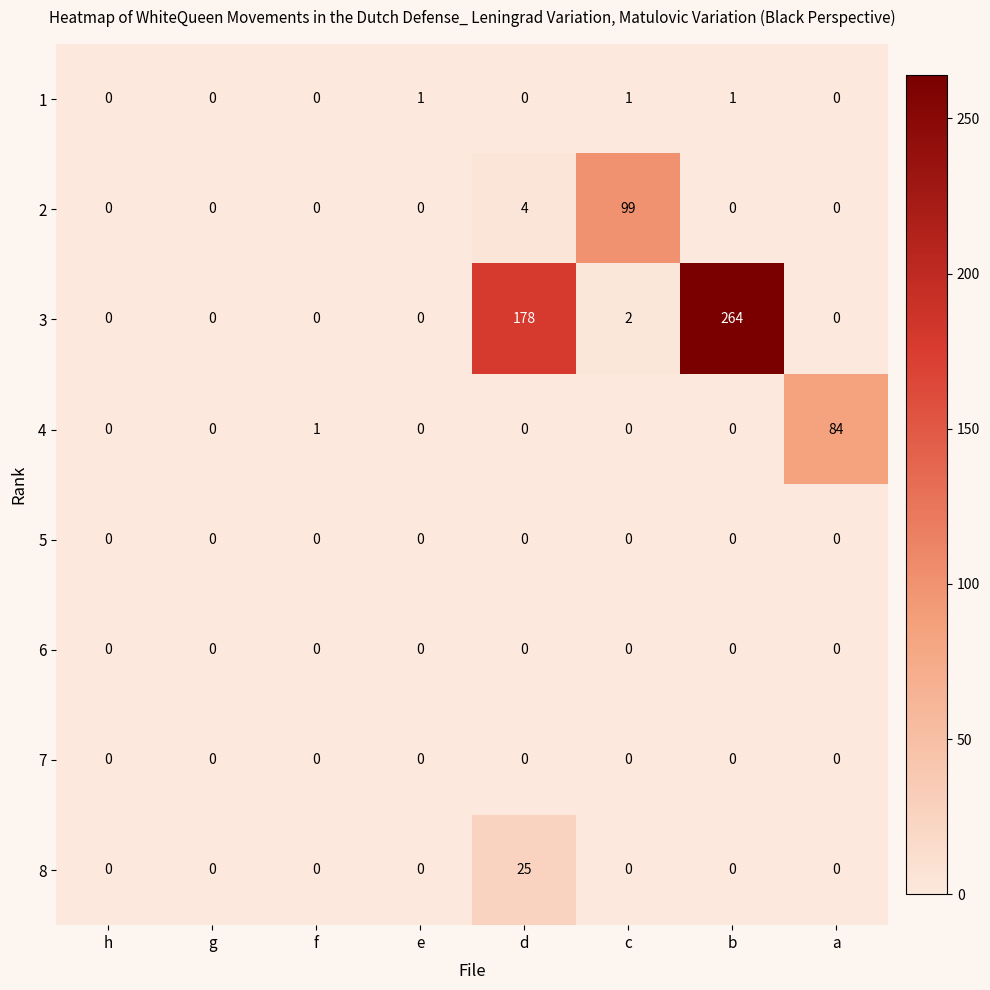

Is it true that 3 equals 0 at f?

True